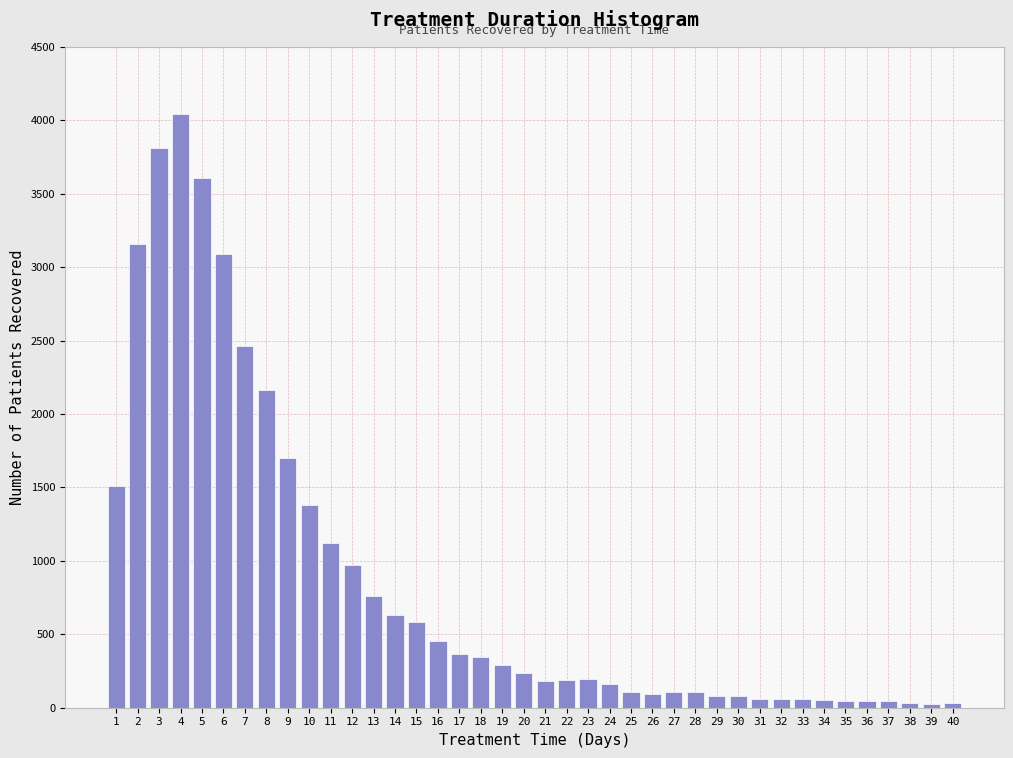

What is the difference between the maximum and second lowest values?

4012